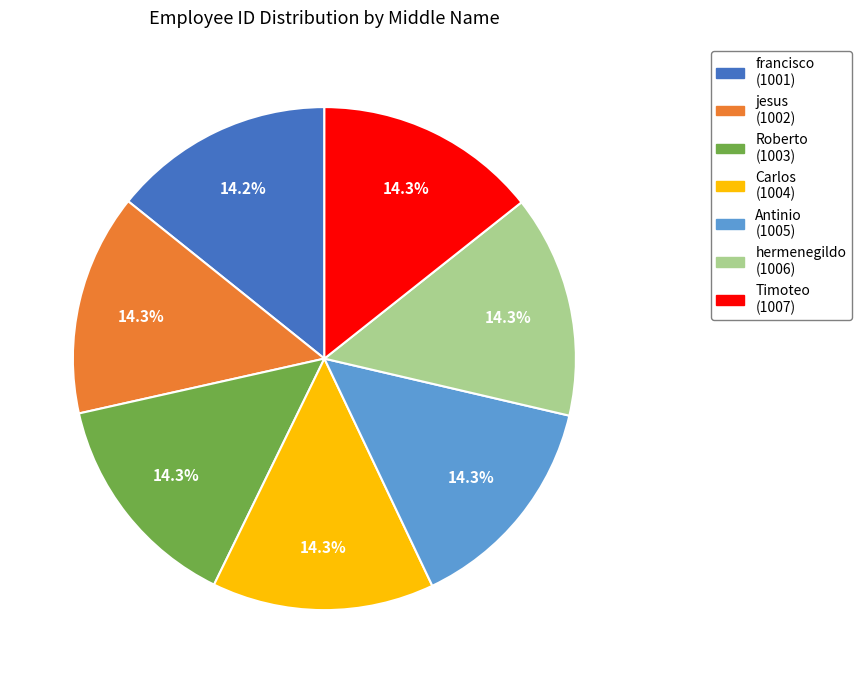

What is the ratio of the value at Carlos to the value at Antinio?

1.0